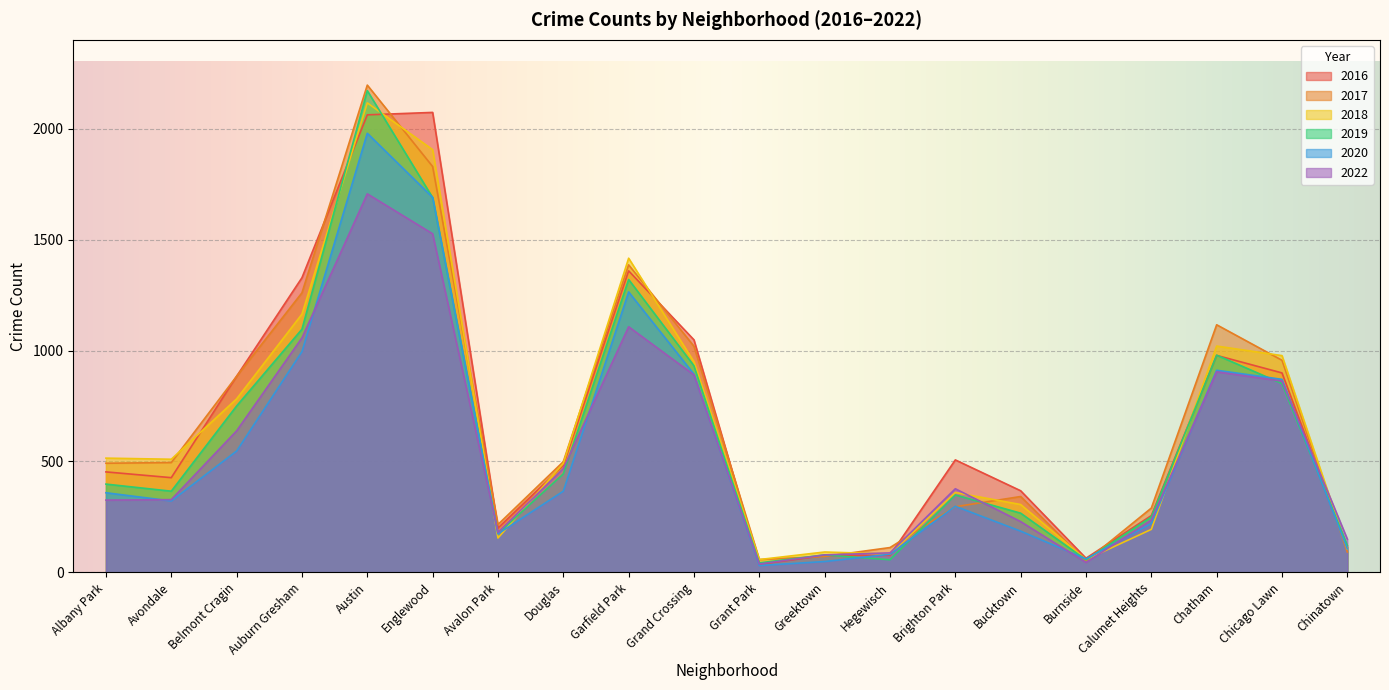

Rank the series at Albany Park from lowest to highest value.

2022, 2020, 2019, 2016, 2017, 2018